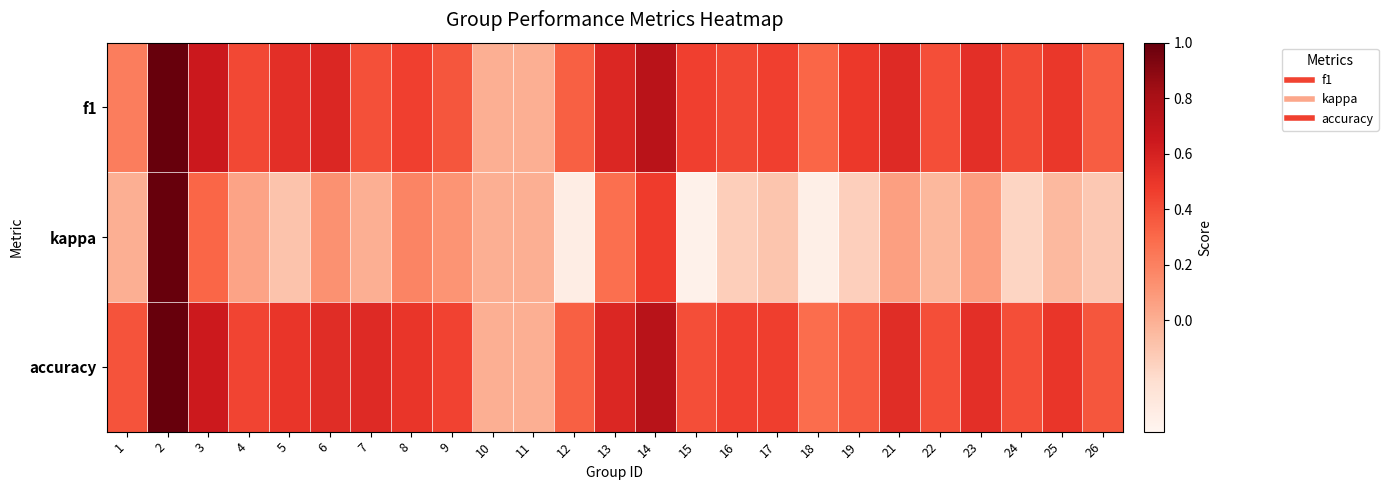

Which series has the largest total across all categories?

accuracy